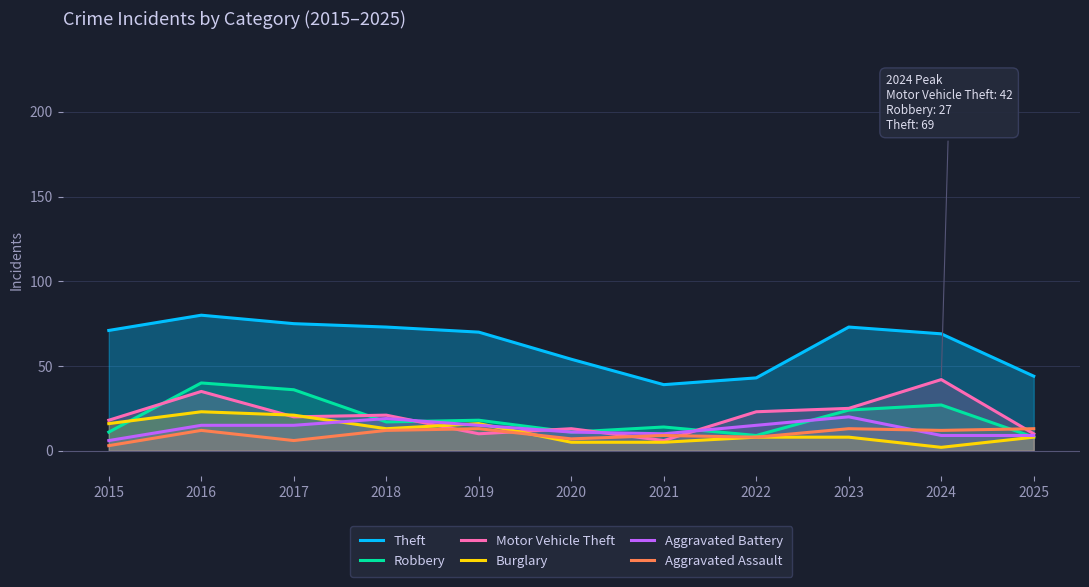

Reading right to left, extract all data points from this chart.

Theft: 44	69	73	43	39	54	70	73	75	80	71
Robbery: 8	27	24	9	14	11	18	17	36	40	11
Motor Vehicle Theft: 10	42	25	23	6	13	10	21	20	35	18
Burglary: 8	2	8	8	5	5	16	13	21	23	16
Aggravated Battery: 9	9	20	15	10	11	15	19	15	15	6
Aggravated Assault: 13	12	13	8	9	7	13	12	6	12	3